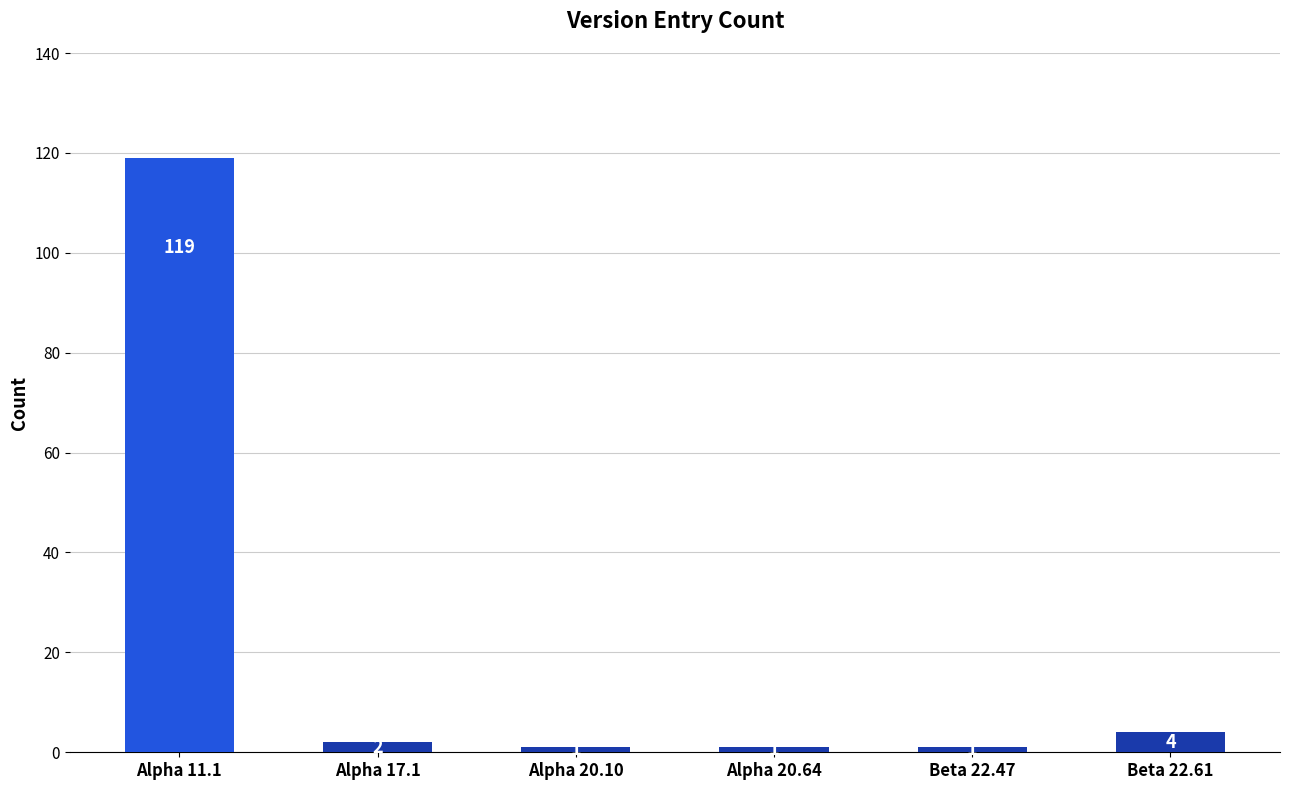

What is the ratio of the value at Alpha 20.64 to the value at Beta 22.47?

1.0